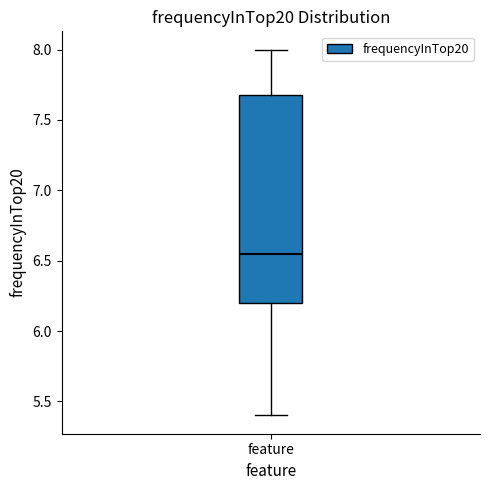

Where is the lower edge of the box for feature on the y-axis? The values are not printed on the chart, so give them approximately, as read against the axis.

6.20